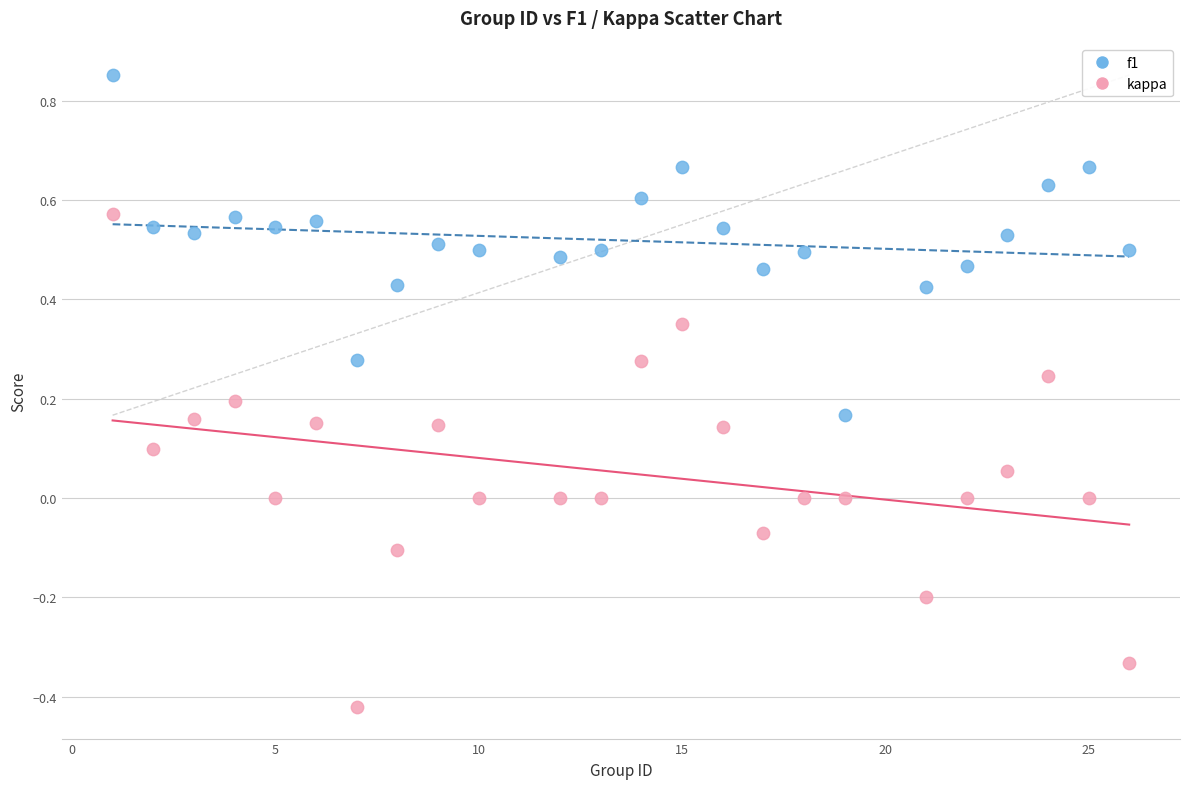

Which series has the widest spread of Y values?

kappa